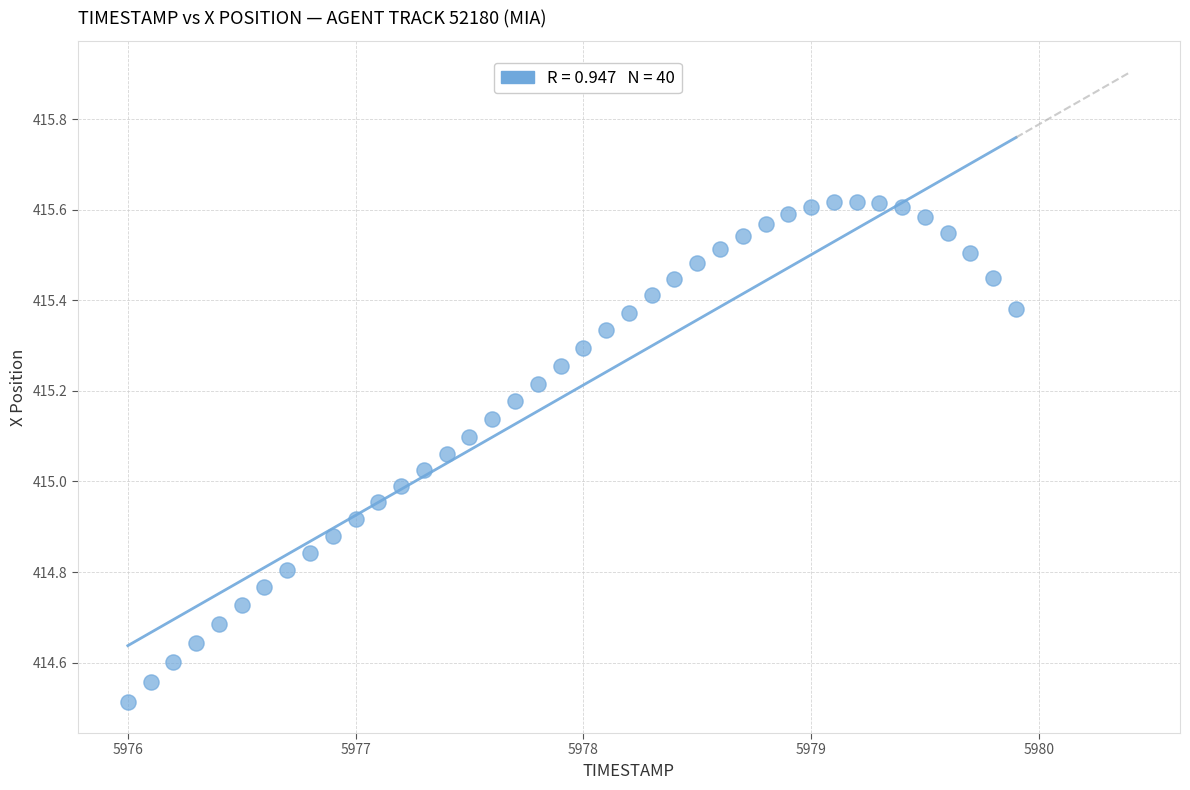

What is the range of Y values (max minus min)?

1.1